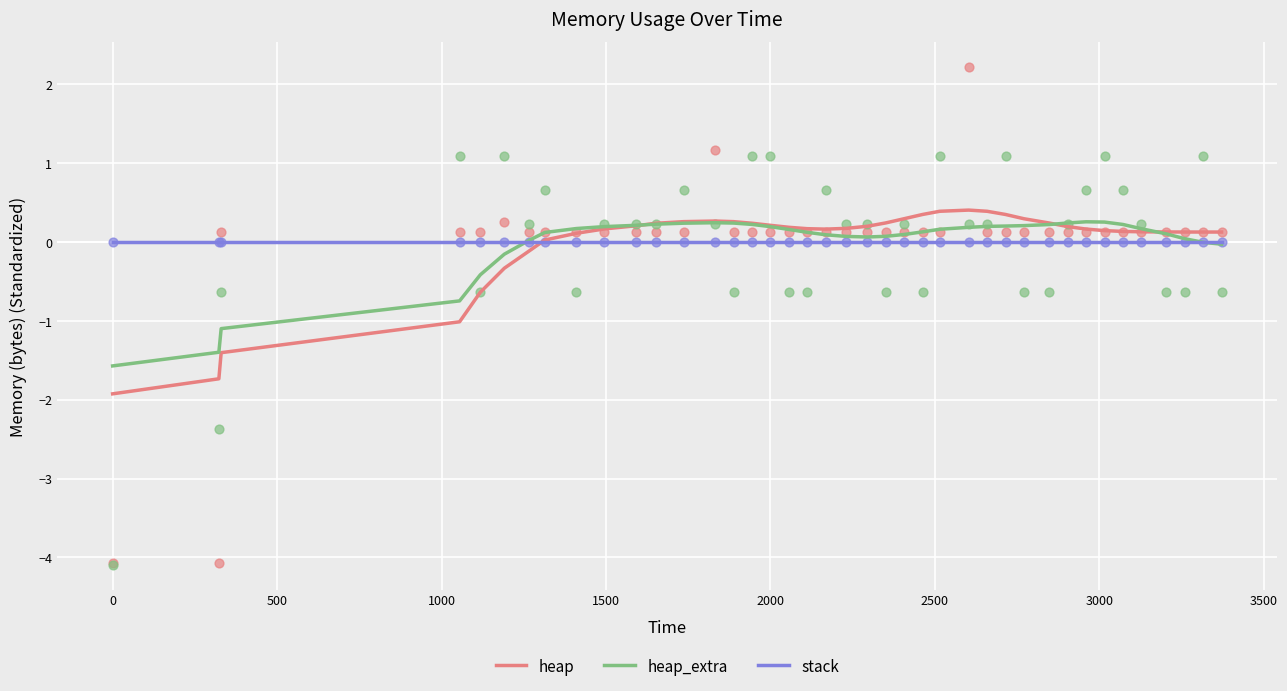

What are all the series names shown in the legend?

heap, heap_extra, stack